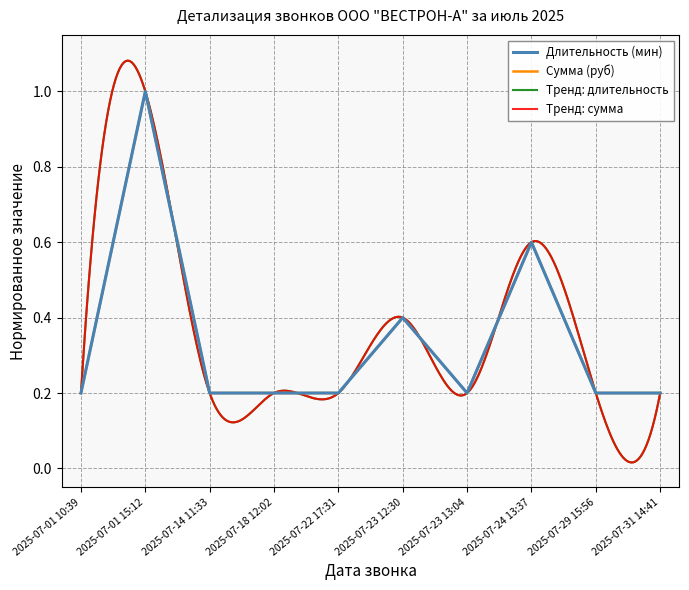

Between 2025-07-23 12:30 and 2025-07-22 17:31, which is larger?

2025-07-23 12:30